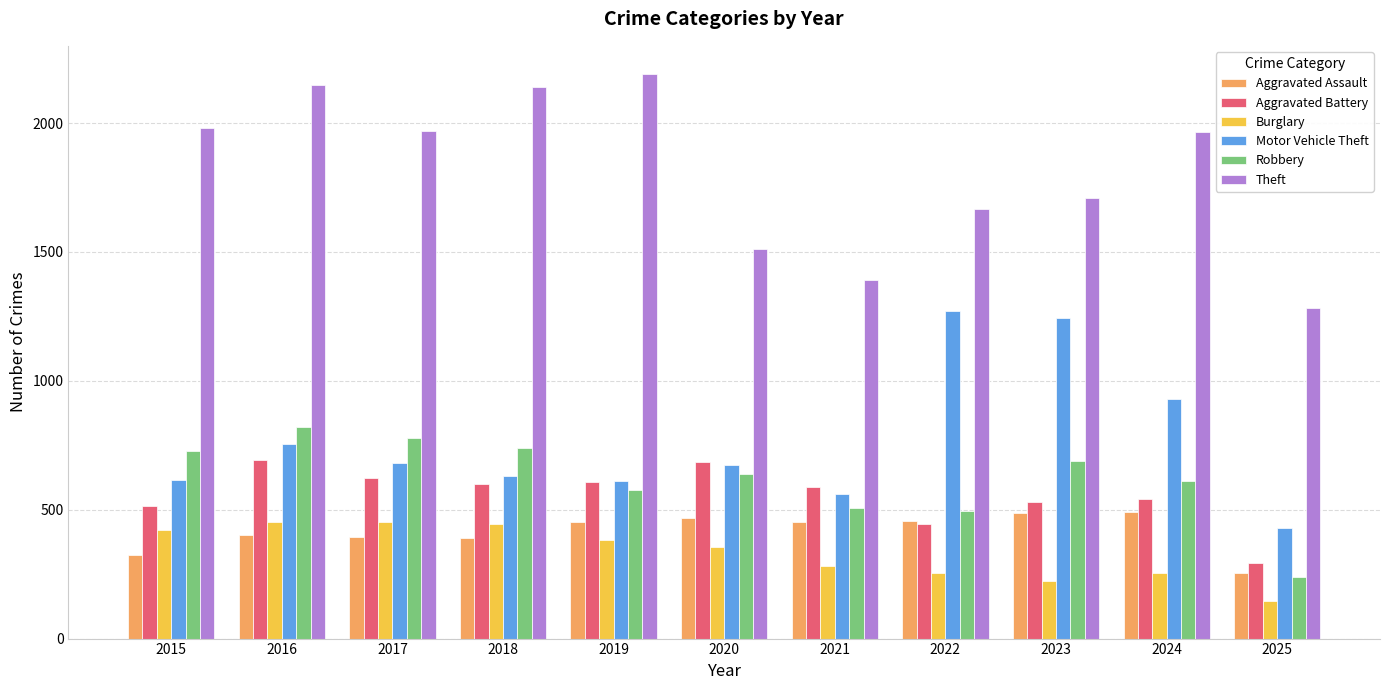

What is the smallest value displayed?

144